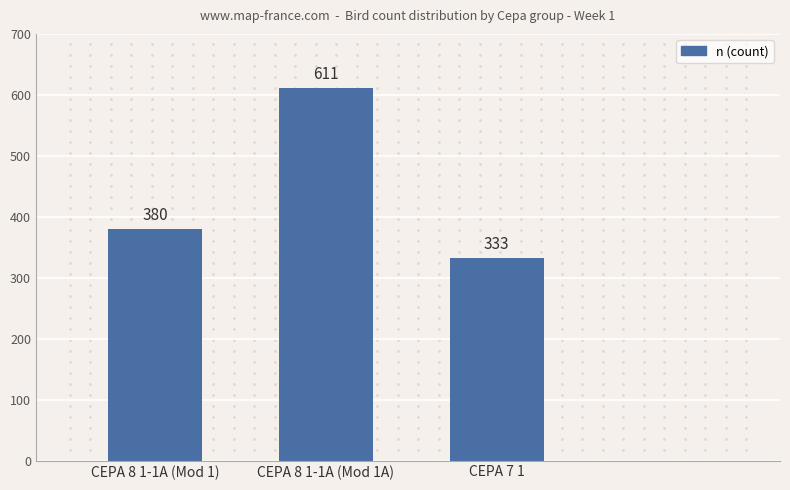

What is the change in value from CEPA 8 1-1A (Mod 1) to CEPA 8 1-1A (Mod 1A)?

+231